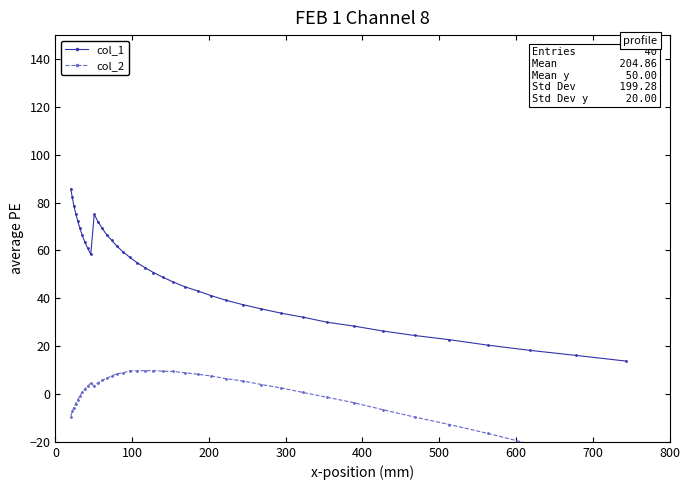

True or false: col_1 and col_2 intersect in this chart.

False